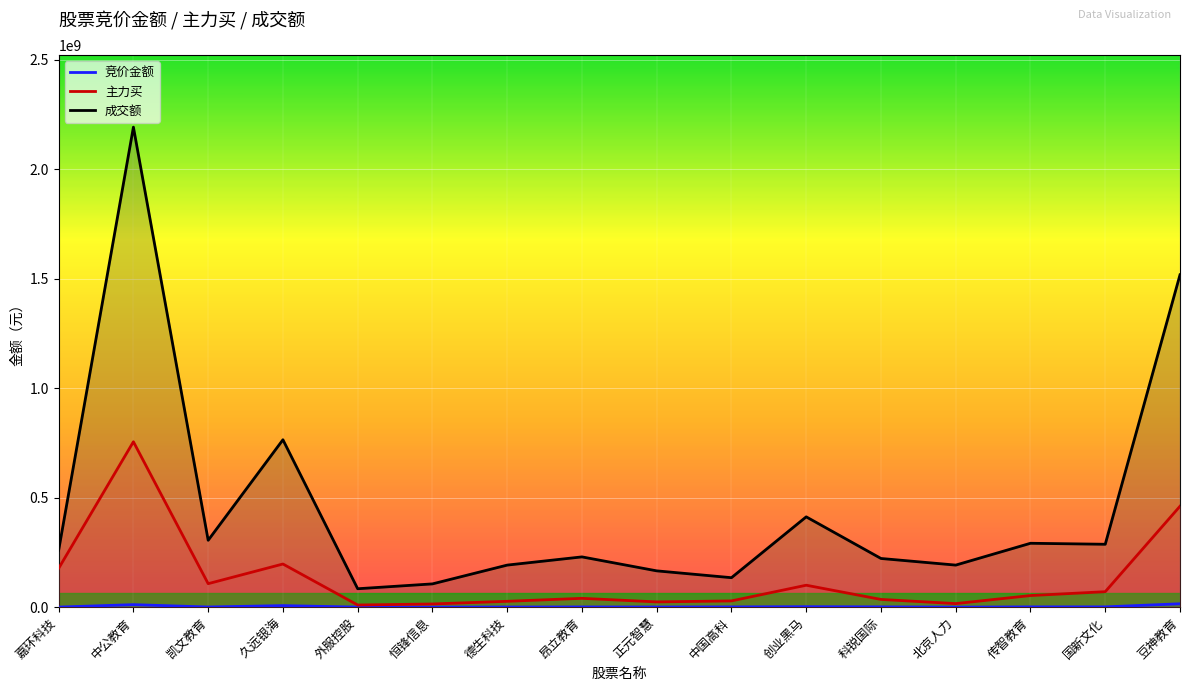

What is the label of the 3rd point from the right?

传智教育